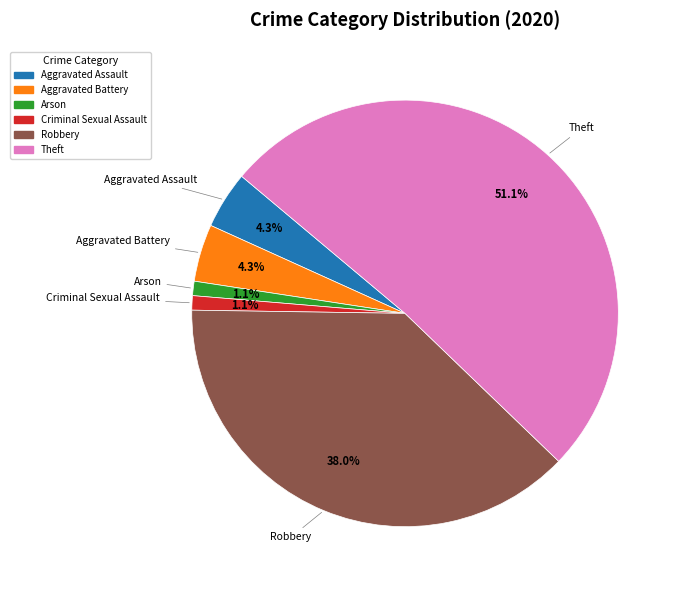

How many slices are in this pie chart?

6